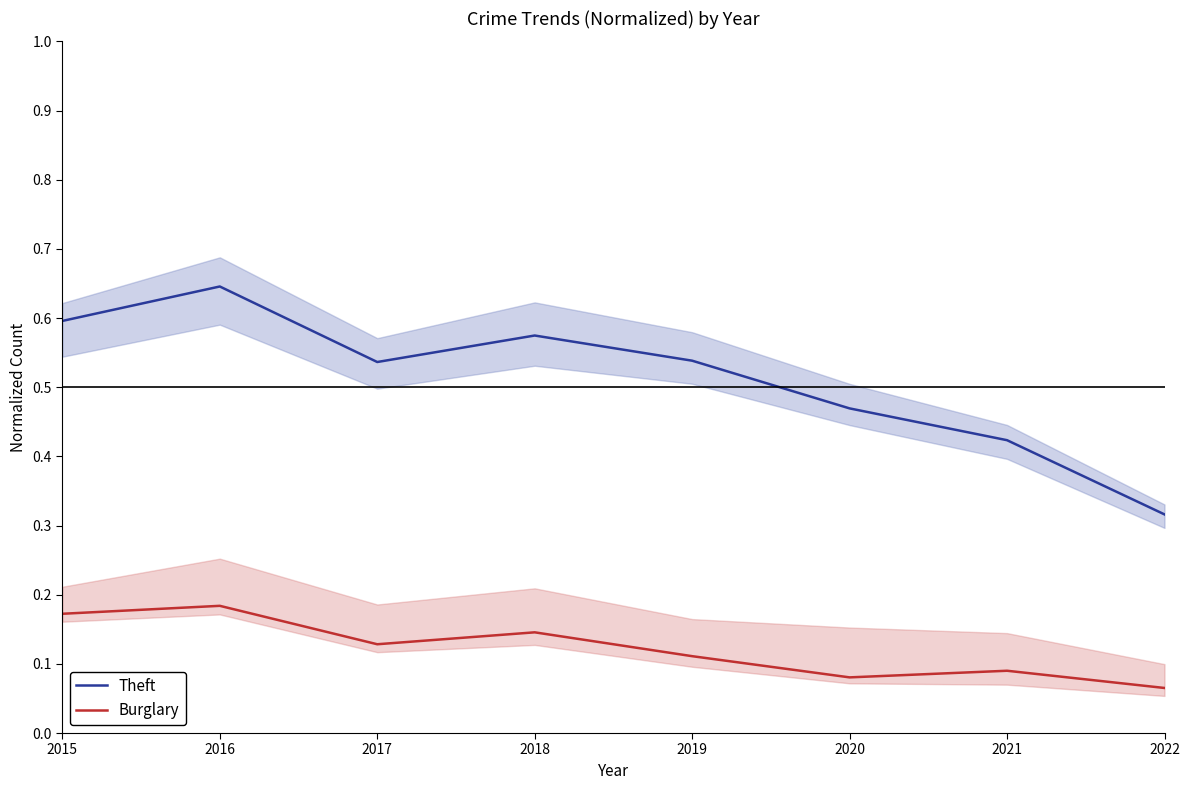

What is the sum of the Burglary values at 2022 and 2016?

0.2